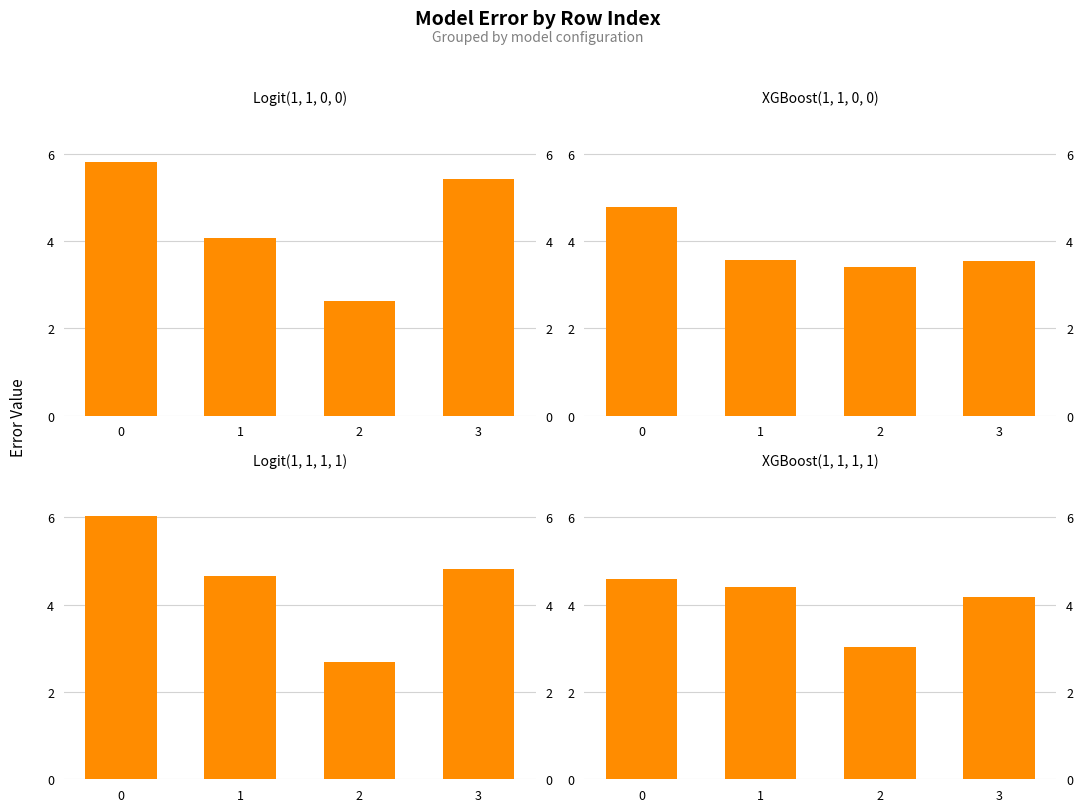

The value of Logit(1, 1, 0, 0) at 0 is 5.8. True or false?

True